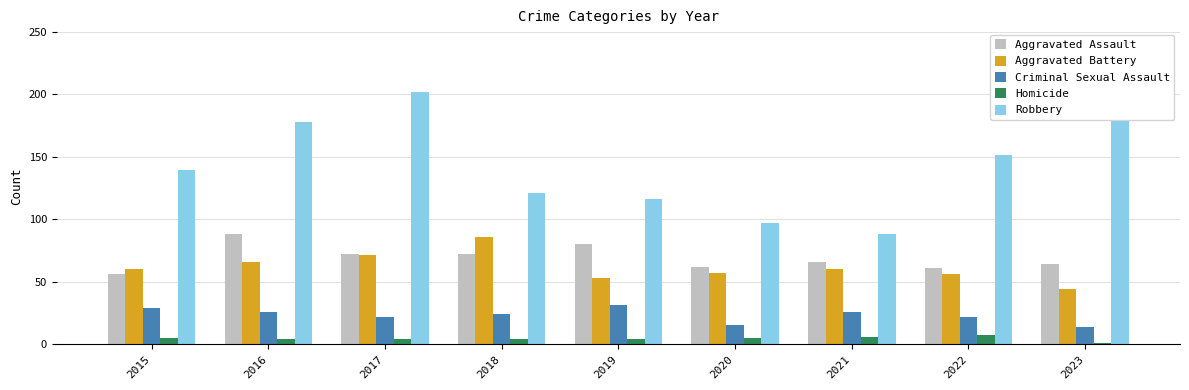

Between 2023 and 2015, which is larger?

2023